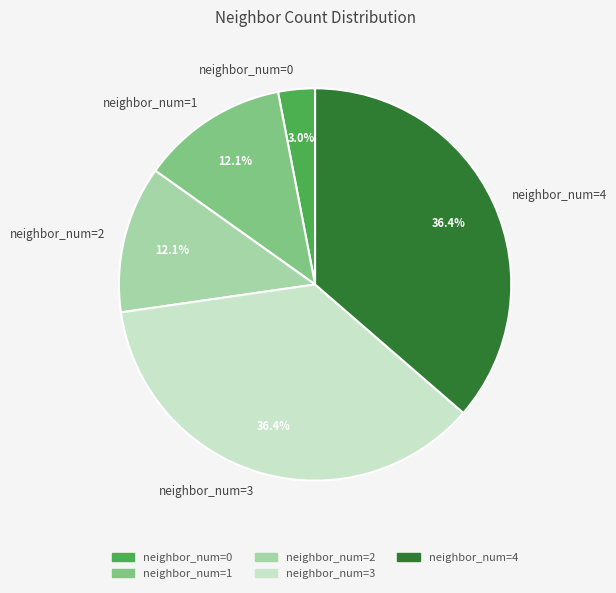

Is there any slice that represents more than half of the pie?

No